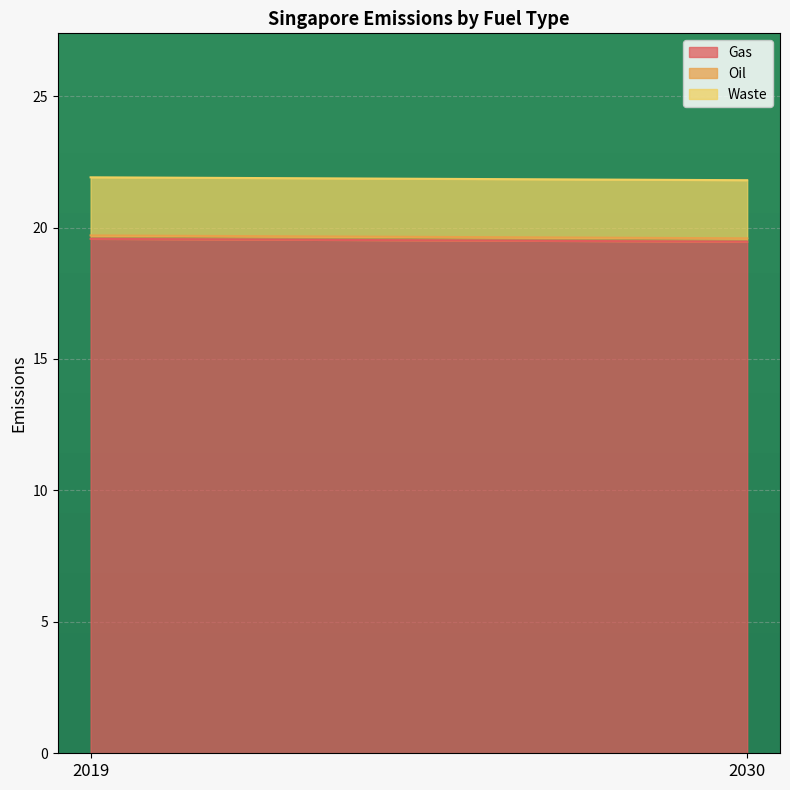

What is the approximate value of Waste at 2019?

2.2